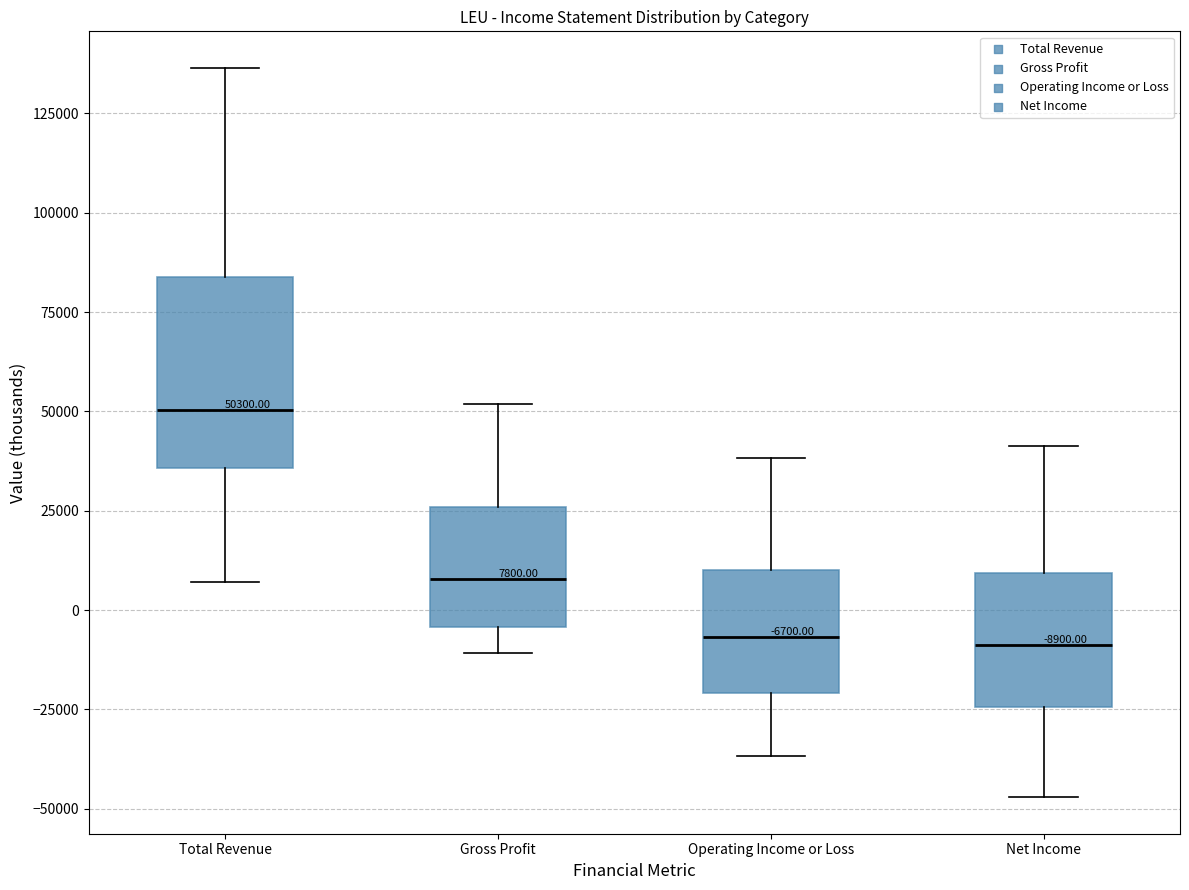

Which box is the tallest, from its lower edge to its upper edge?

Total Revenue